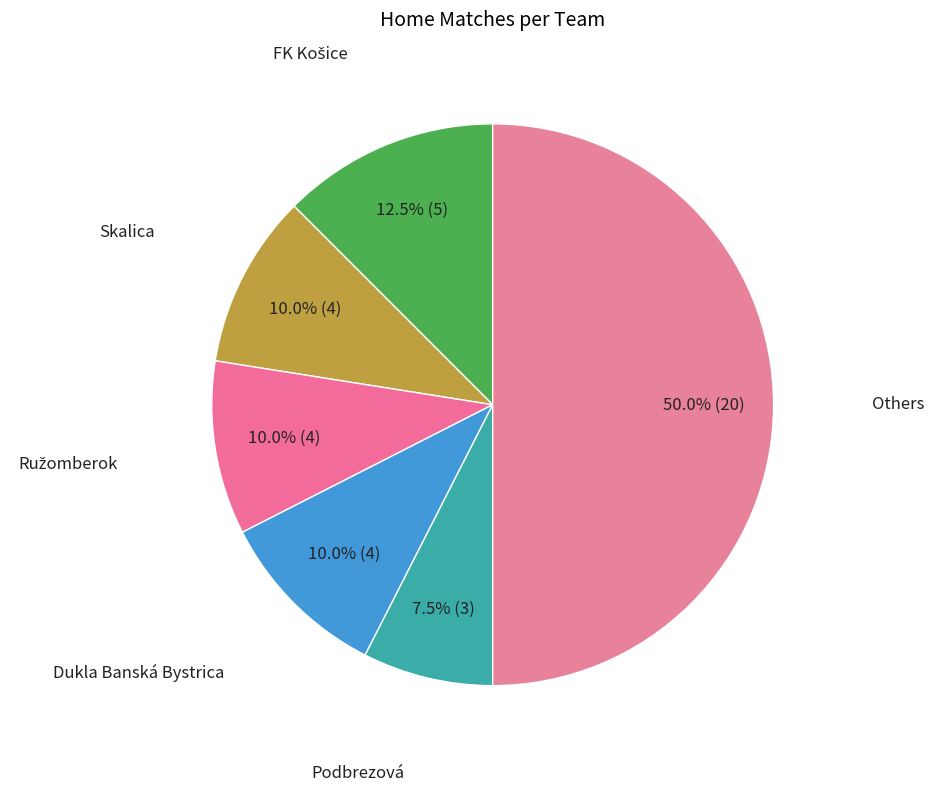

How many slices are in this pie chart?

6